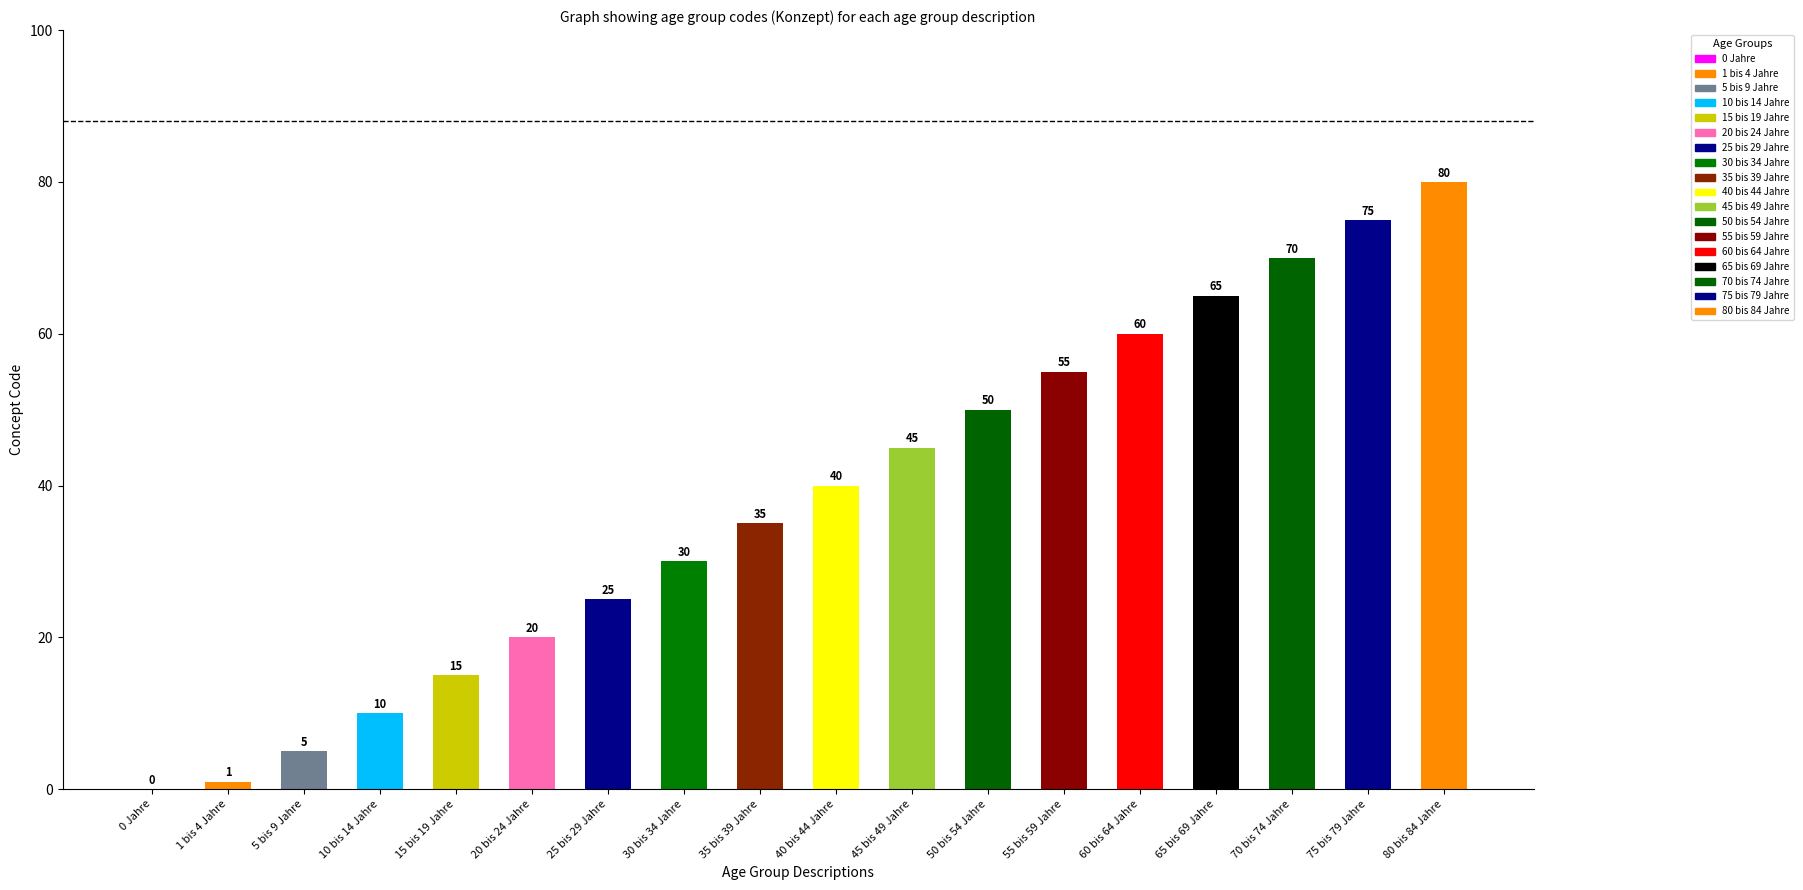

What is the ratio of the value at 40 bis 44 Jahre to the value at 35 bis 39 Jahre?

1.1